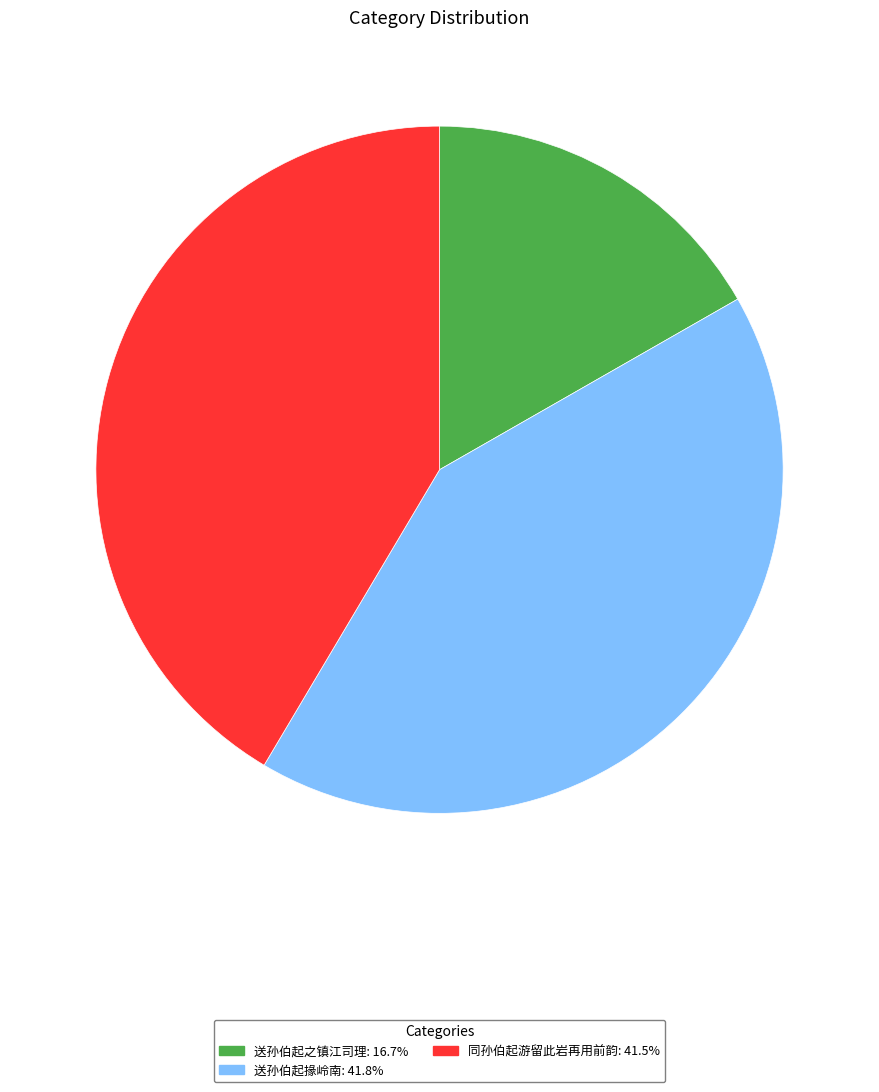

What is the ratio of the value at 送孙伯起掾岭南 to the value at 同孙伯起游留此岩再用前韵?

1.0